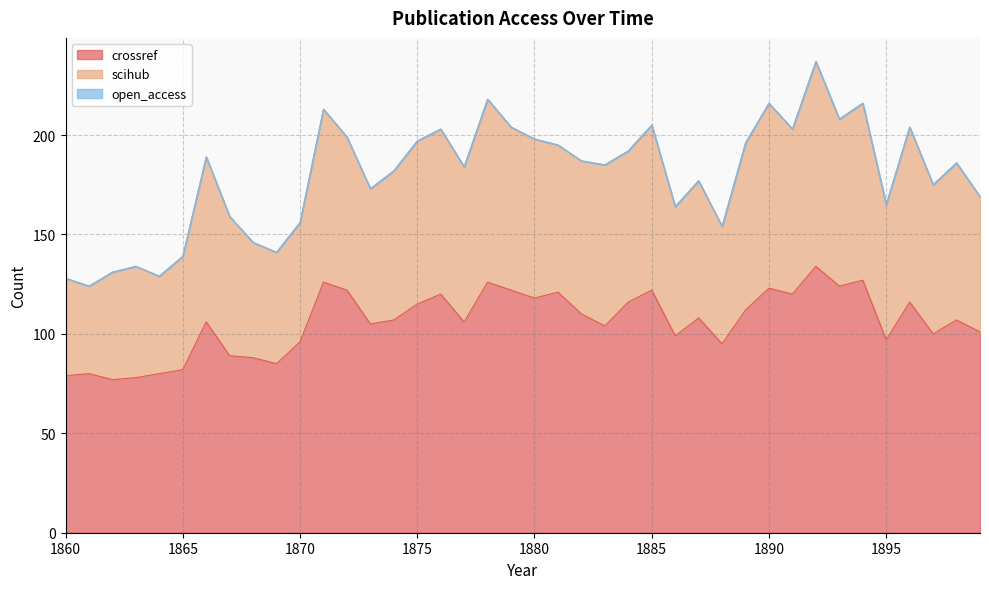

Is the value of crossref at 1889 greater than the value of open_access at 1865?

Yes